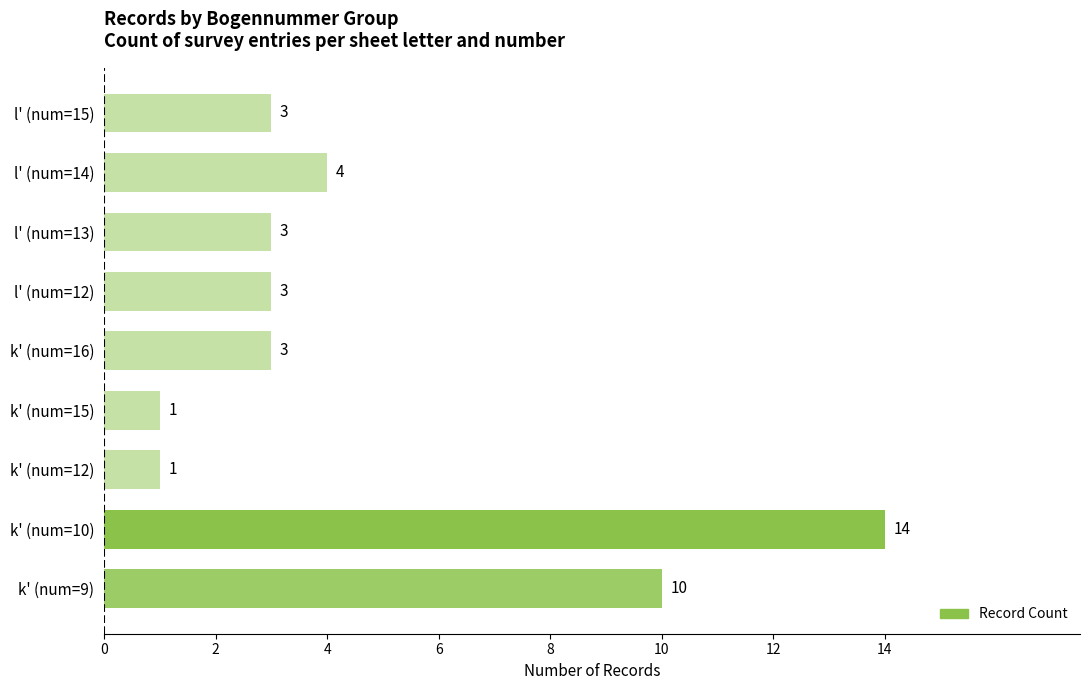

What is the sum of all values?

42